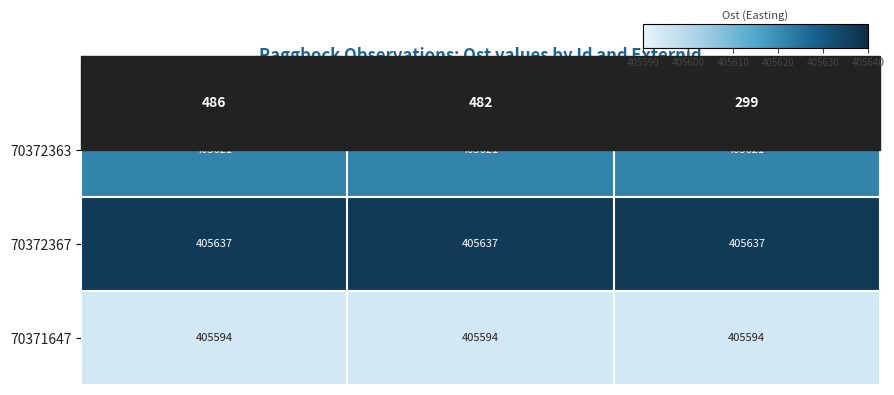

Which category has the highest value in the 70372367 series?

486